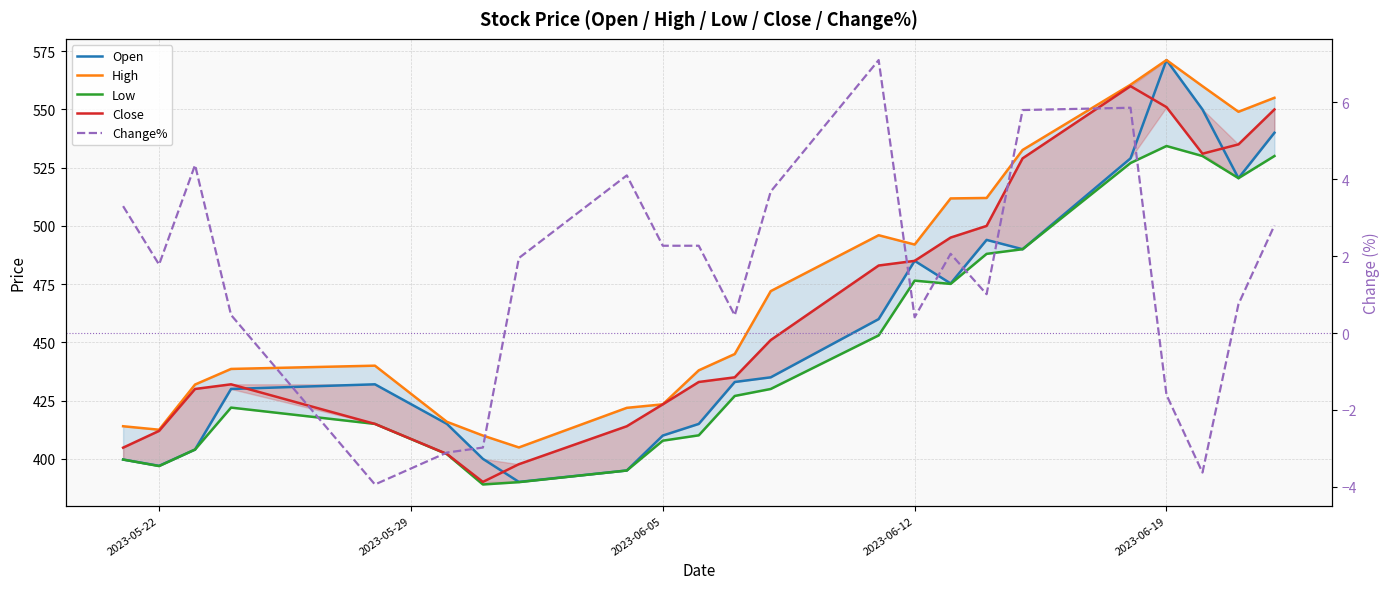

Does the chart display data point markers on the line(s)?

No